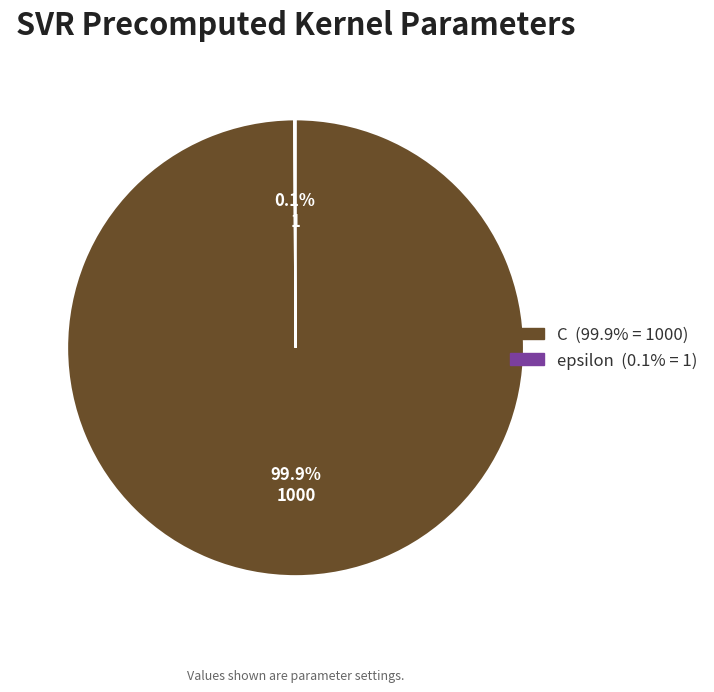

What portion of the pie excludes C?

0.1%